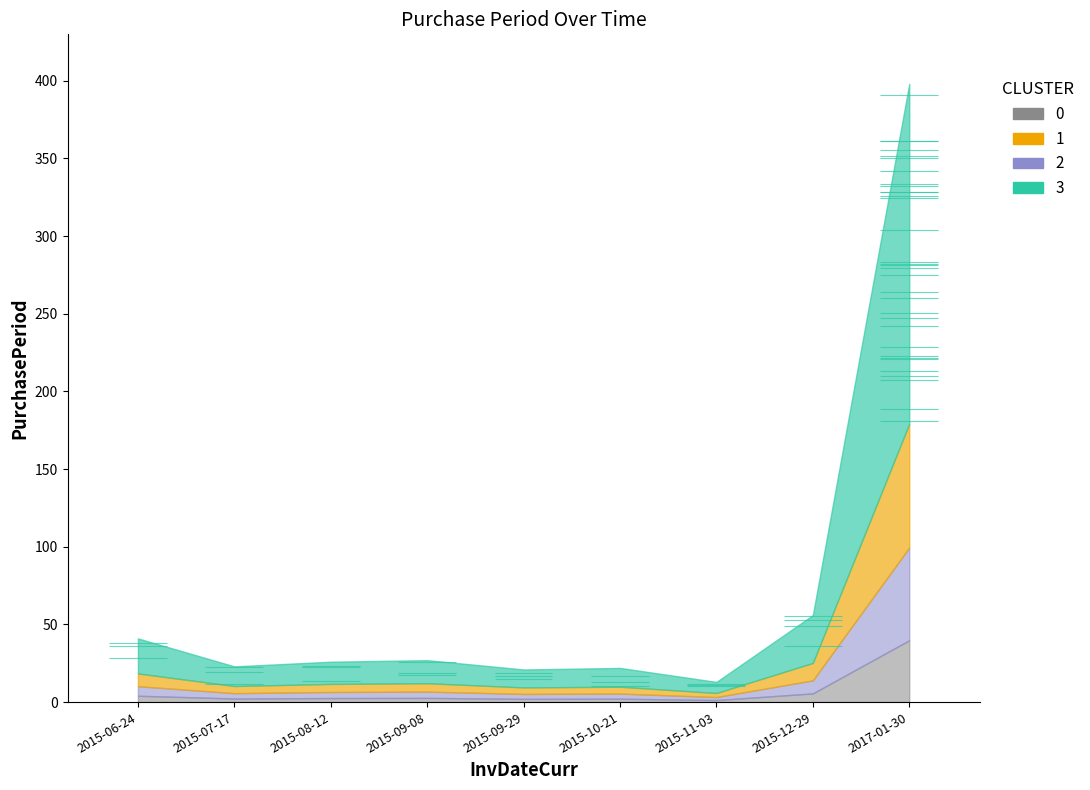

Approximately how many times larger is the value at 2015-08-12 compared to 2015-10-21?

1.2